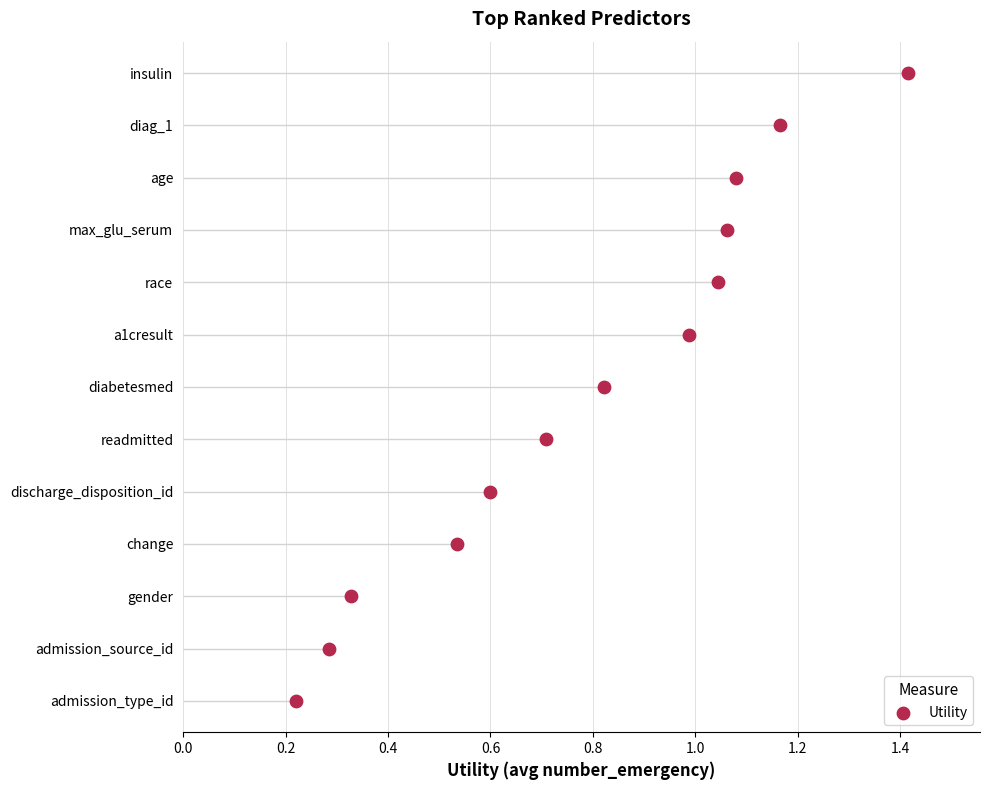

What is the ratio of the value at 0.6 to the value at 1.0?

0.6